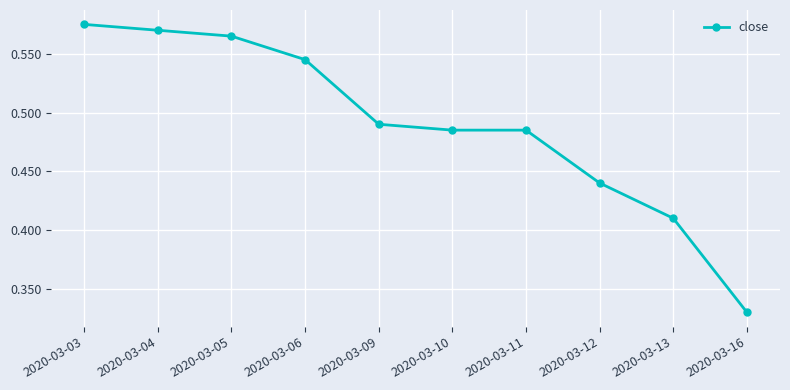

At which category does the chart reach its peak across all series?

2020-03-03